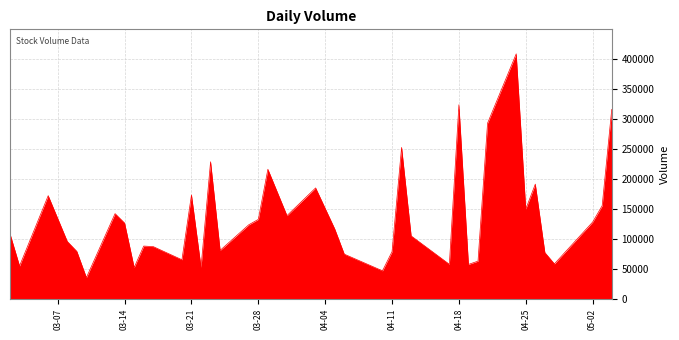

What is the maximum value shown in the chart?

408181